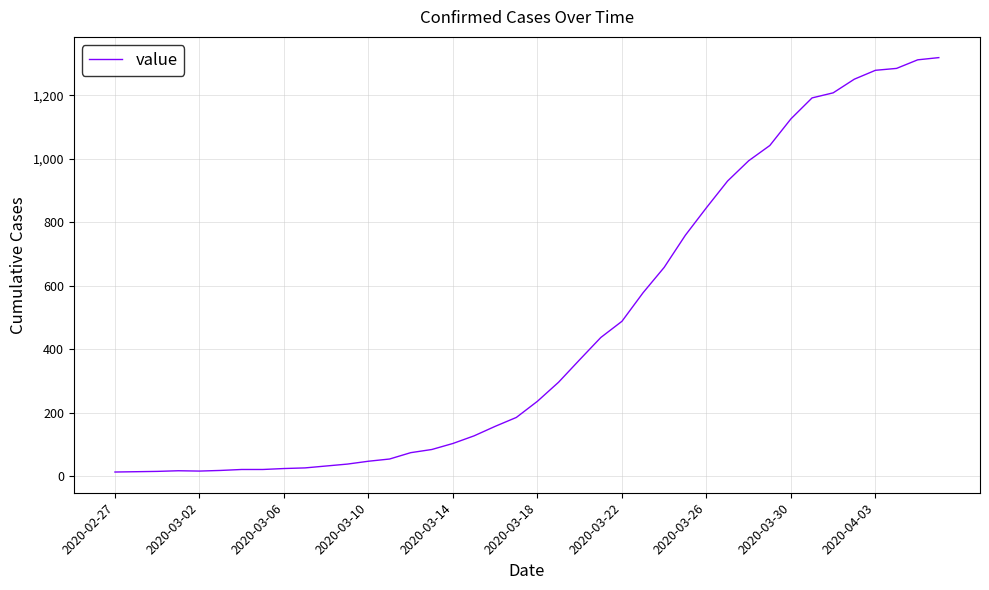

What is the difference between the maximum and minimum values?

1306